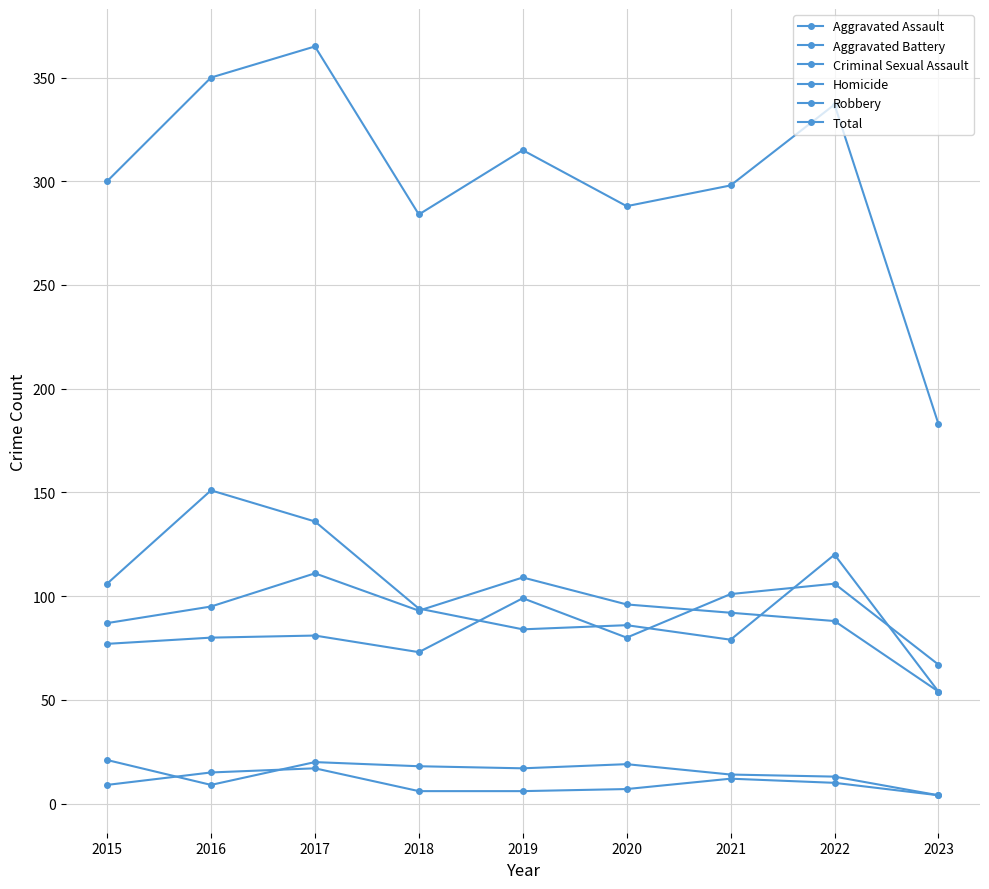

Between 2018 and 2023, which series saw the biggest shift?

Total